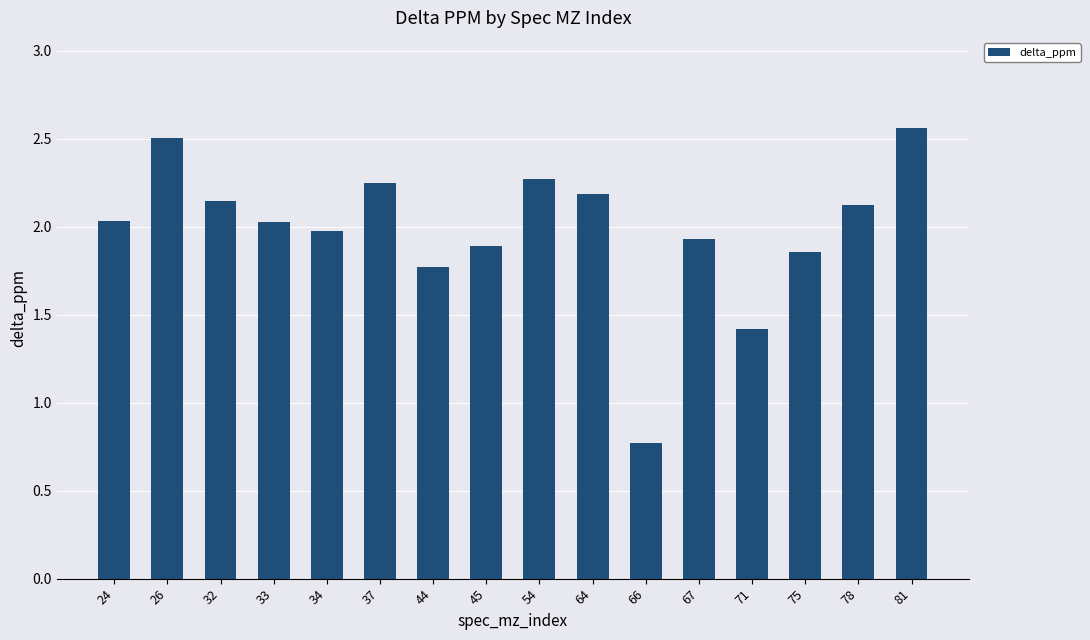

At which label is the value closest to 1?

66